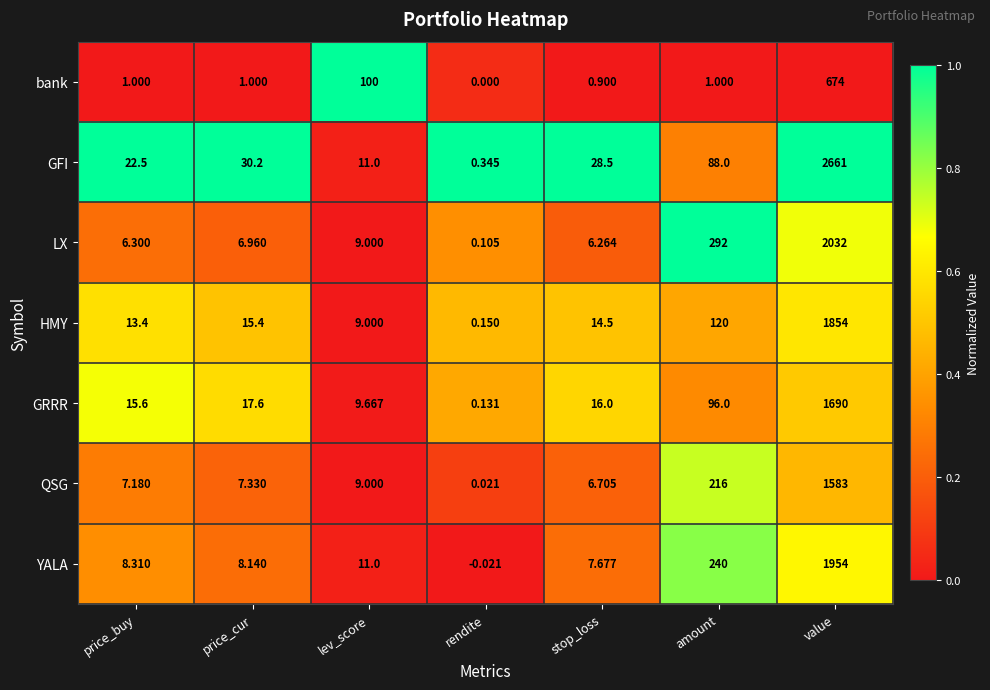

At which label is HMY closest to 927?

amount